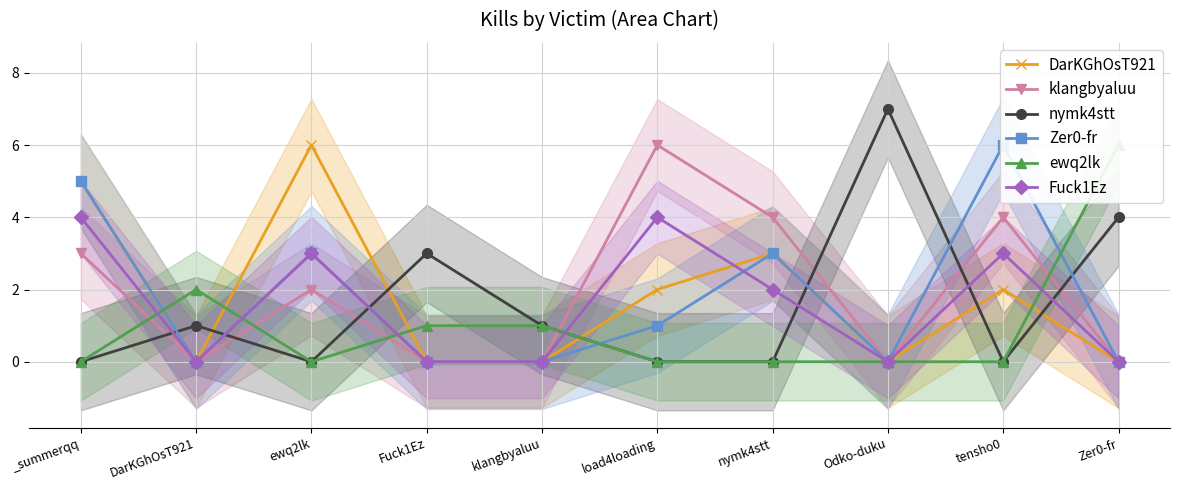

How many intersections are there between Fuck1Ez and ewq2lk?

5